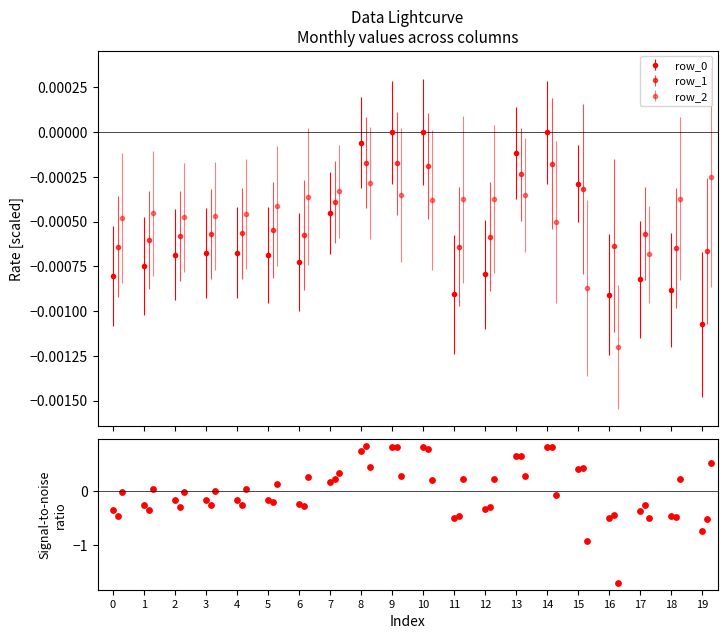

What are all the series names shown in the legend?

row_0, row_1, row_2